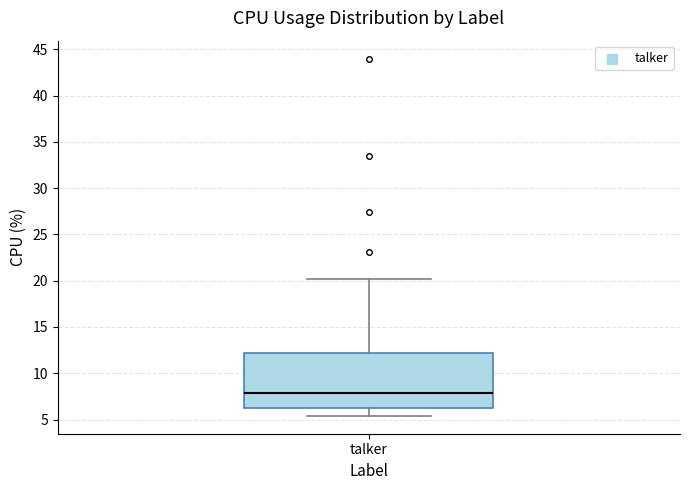

Read this box plot against the y-axis: the position of the median line, the range covered by the box, and the ends of both whiskers. The values are not printed on the chart, so give them approximately, as read against the axis.

median 8.0, box 6.5 to 12.0, whiskers 5.5 to 20.0